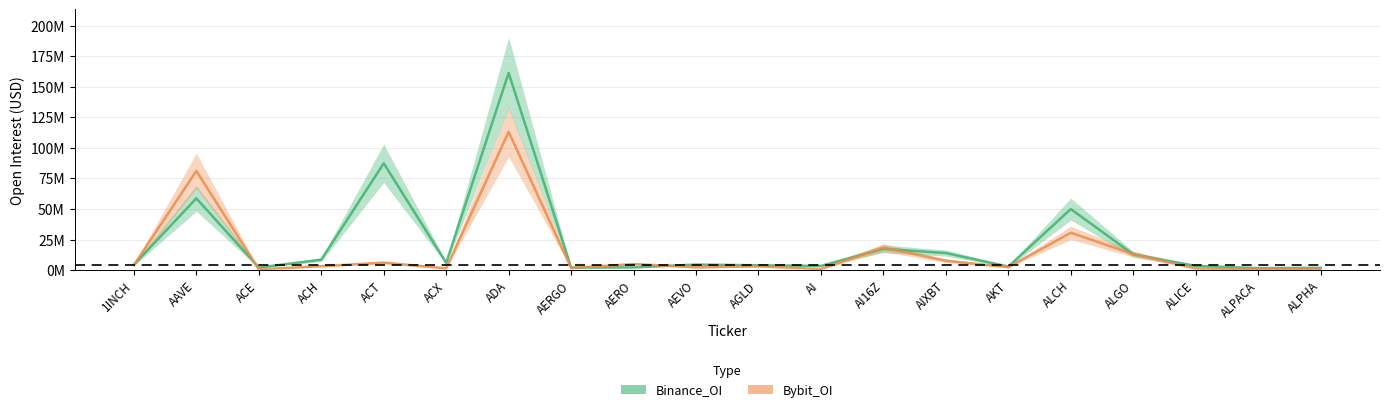

Which series has the largest total across all categories?

Binance_OI